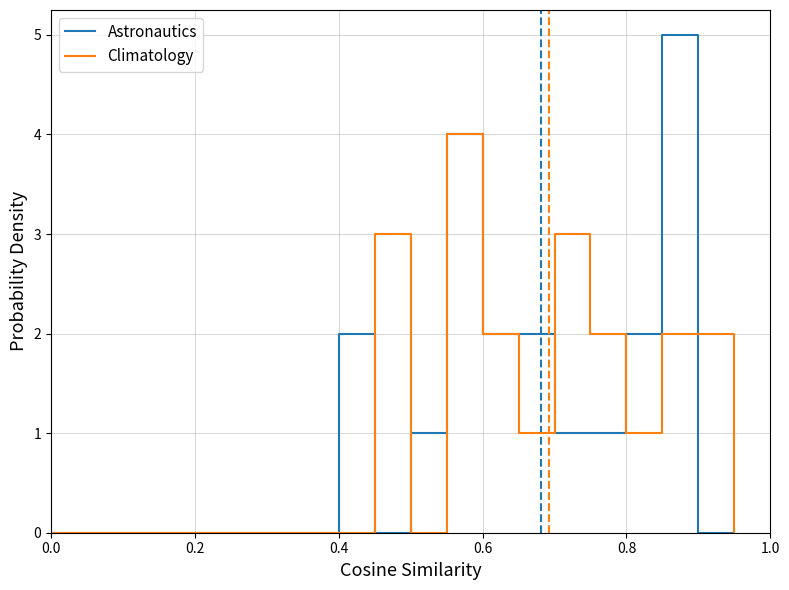

What is the maximum value shown in the chart?

5.0